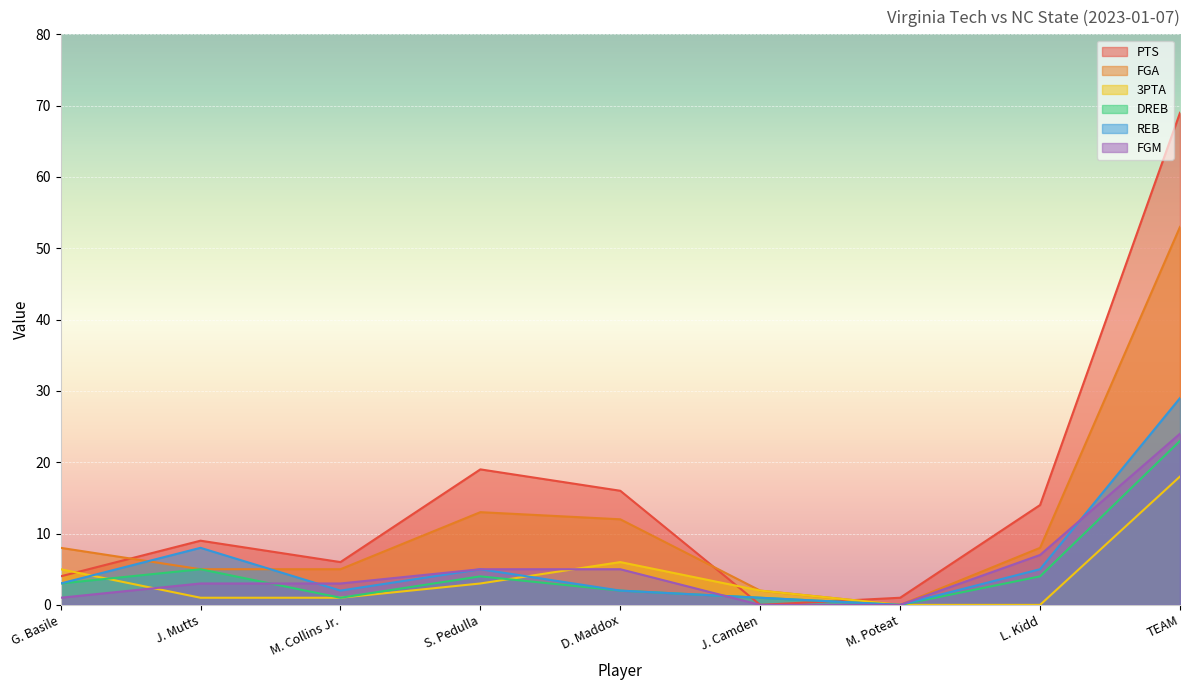

Is it true that REB equals 5 at S. Pedulla?

True